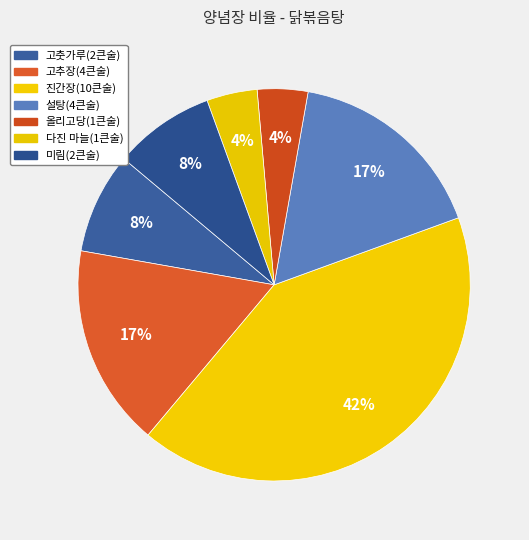

How many segments does this pie chart have?

7